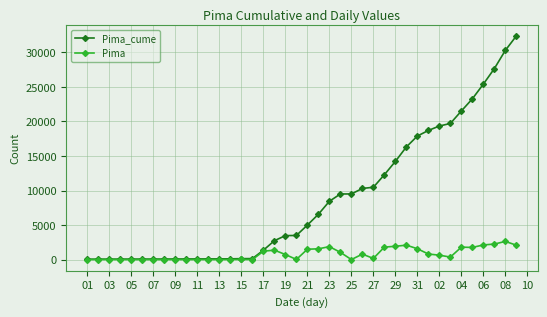

What is the greatest value displayed?

32365